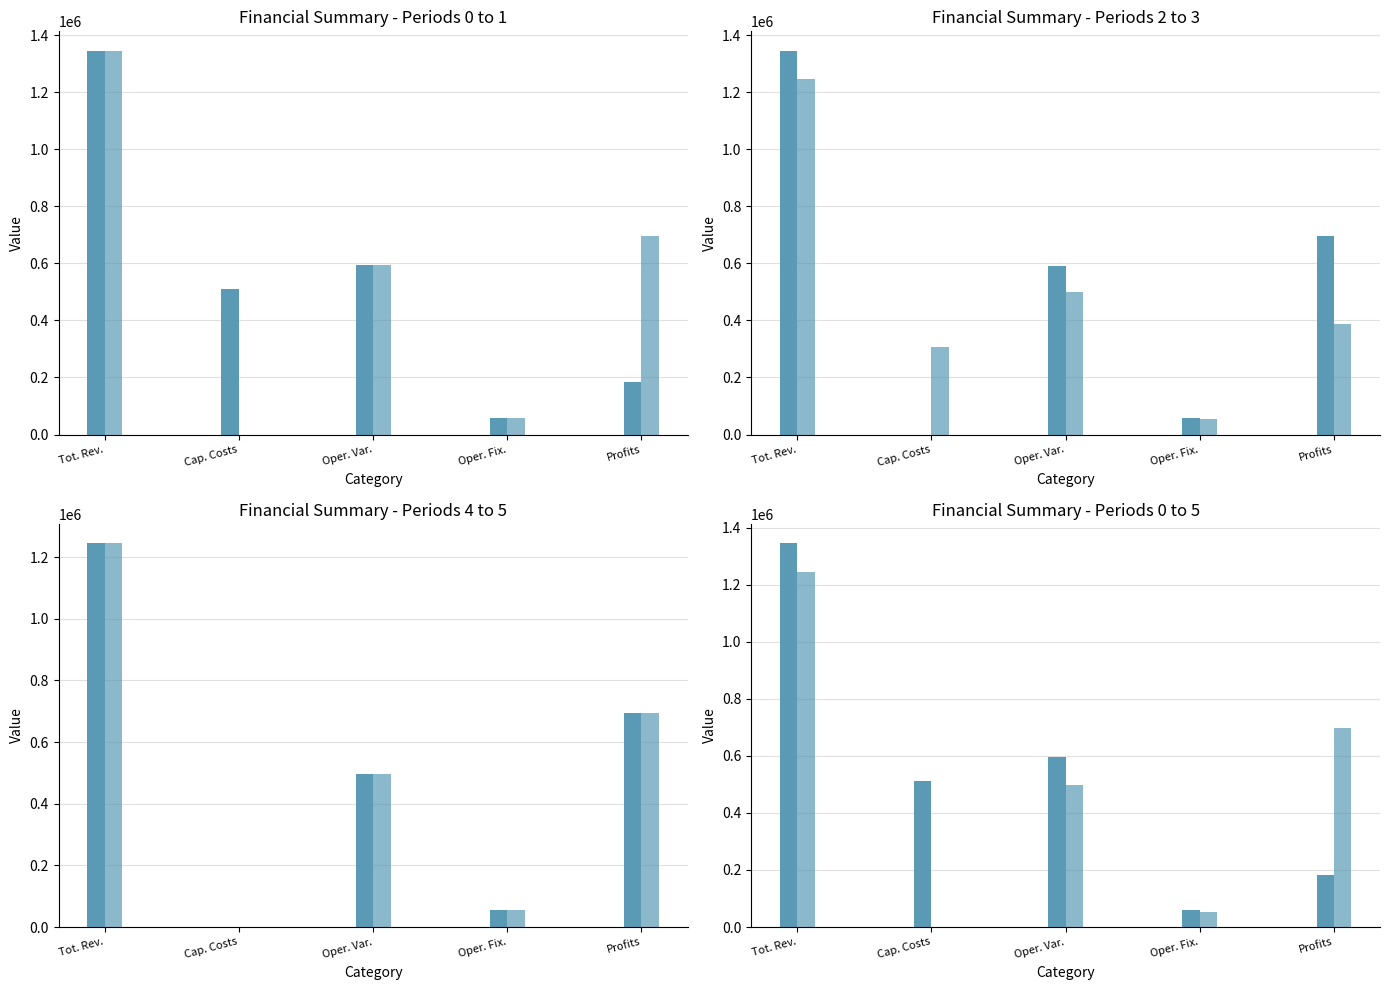

What is the sum of the Period 2 values at Profits and Oper. Fix.?

754950.5